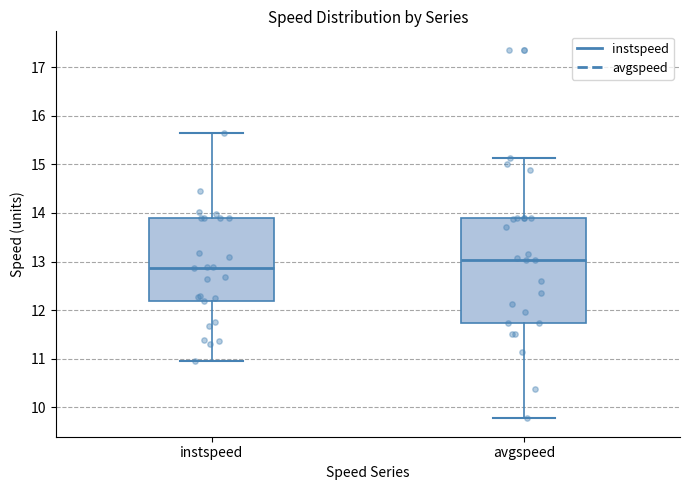

Reading left to right, read every box against the y-axis: the position of its median line, the range the box covers, and the ends of its whiskers. The values are not printed on the chart, so give them approximately, as read against the axis.

instspeed: median 12.9, box 12.2 to 13.9, whiskers 10.9 to 15.6
avgspeed: median 13.0, box 11.7 to 13.9, whiskers 9.8 to 15.1